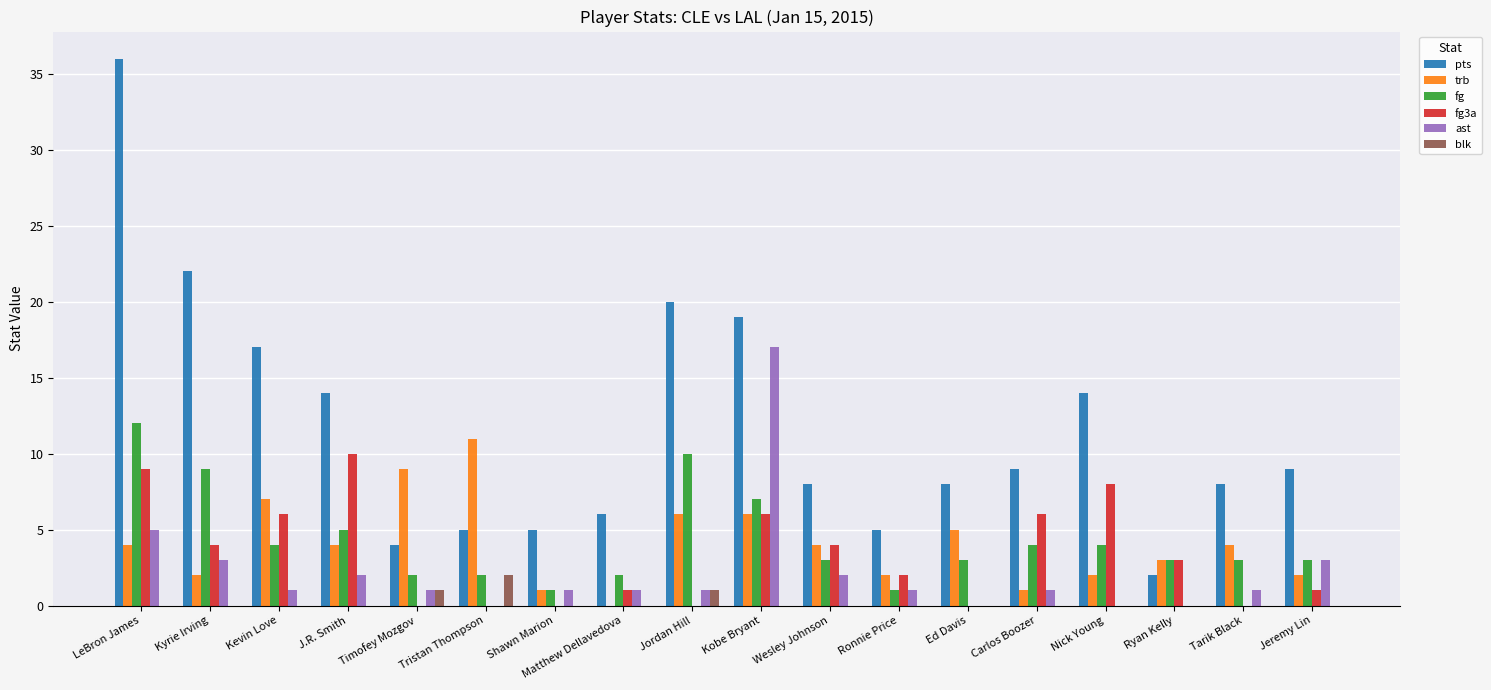

Reading right to left, transcribe all the data shown in this chart.

pts: Jeremy Lin=9	Tarik Black=8	Ryan Kelly=2	Nick Young=14	Carlos Boozer=9	Ed Davis=8	Ronnie Price=5	Wesley Johnson=8	Kobe Bryant=19	Jordan Hill=20	Matthew Dellavedova=6	Shawn Marion=5	Tristan Thompson=5	Timofey Mozgov=4	J.R. Smith=14	Kevin Love=17	Kyrie Irving=22	LeBron James=36
trb: Jeremy Lin=2	Tarik Black=4	Ryan Kelly=3	Nick Young=2	Carlos Boozer=1	Ed Davis=5	Ronnie Price=2	Wesley Johnson=4	Kobe Bryant=6	Jordan Hill=6	Matthew Dellavedova=0	Shawn Marion=1	Tristan Thompson=11	Timofey Mozgov=9	J.R. Smith=4	Kevin Love=7	Kyrie Irving=2	LeBron James=4
fg: Jeremy Lin=3	Tarik Black=3	Ryan Kelly=3	Nick Young=4	Carlos Boozer=4	Ed Davis=3	Ronnie Price=1	Wesley Johnson=3	Kobe Bryant=7	Jordan Hill=10	Matthew Dellavedova=2	Shawn Marion=1	Tristan Thompson=2	Timofey Mozgov=2	J.R. Smith=5	Kevin Love=4	Kyrie Irving=9	LeBron James=12
fg3a: Jeremy Lin=1	Tarik Black=0	Ryan Kelly=3	Nick Young=8	Carlos Boozer=6	Ed Davis=0	Ronnie Price=2	Wesley Johnson=4	Kobe Bryant=6	Jordan Hill=0	Matthew Dellavedova=1	Shawn Marion=0	Tristan Thompson=0	Timofey Mozgov=0	J.R. Smith=10	Kevin Love=6	Kyrie Irving=4	LeBron James=9
ast: Jeremy Lin=3	Tarik Black=1	Ryan Kelly=0	Nick Young=0	Carlos Boozer=1	Ed Davis=0	Ronnie Price=1	Wesley Johnson=2	Kobe Bryant=17	Jordan Hill=1	Matthew Dellavedova=1	Shawn Marion=1	Tristan Thompson=0	Timofey Mozgov=1	J.R. Smith=2	Kevin Love=1	Kyrie Irving=3	LeBron James=5
blk: Jeremy Lin=0	Tarik Black=0	Ryan Kelly=0	Nick Young=0	Carlos Boozer=0	Ed Davis=0	Ronnie Price=0	Wesley Johnson=0	Kobe Bryant=0	Jordan Hill=1	Matthew Dellavedova=0	Shawn Marion=0	Tristan Thompson=2	Timofey Mozgov=1	J.R. Smith=0	Kevin Love=0	Kyrie Irving=0	LeBron James=0